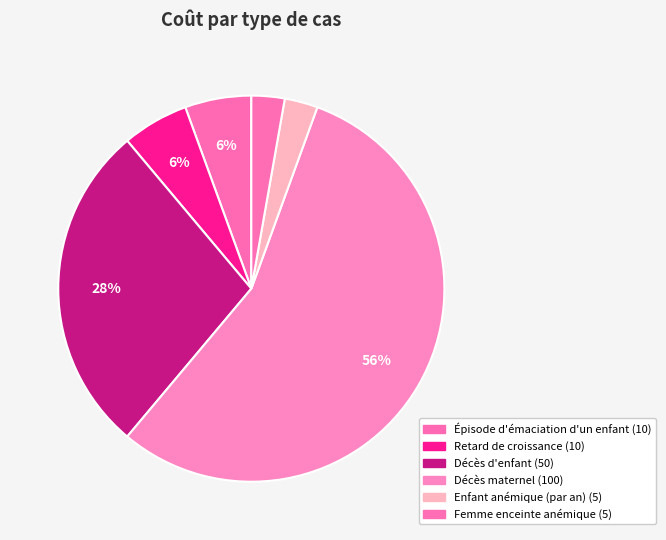

How many segments does this pie chart have?

6